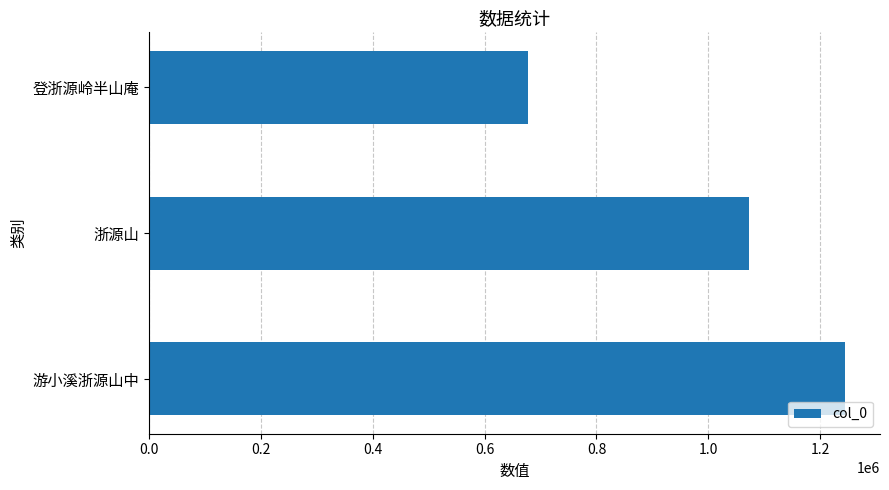

What value does the data have at 游小溪浙源山中, to the nearest 10?

1244700